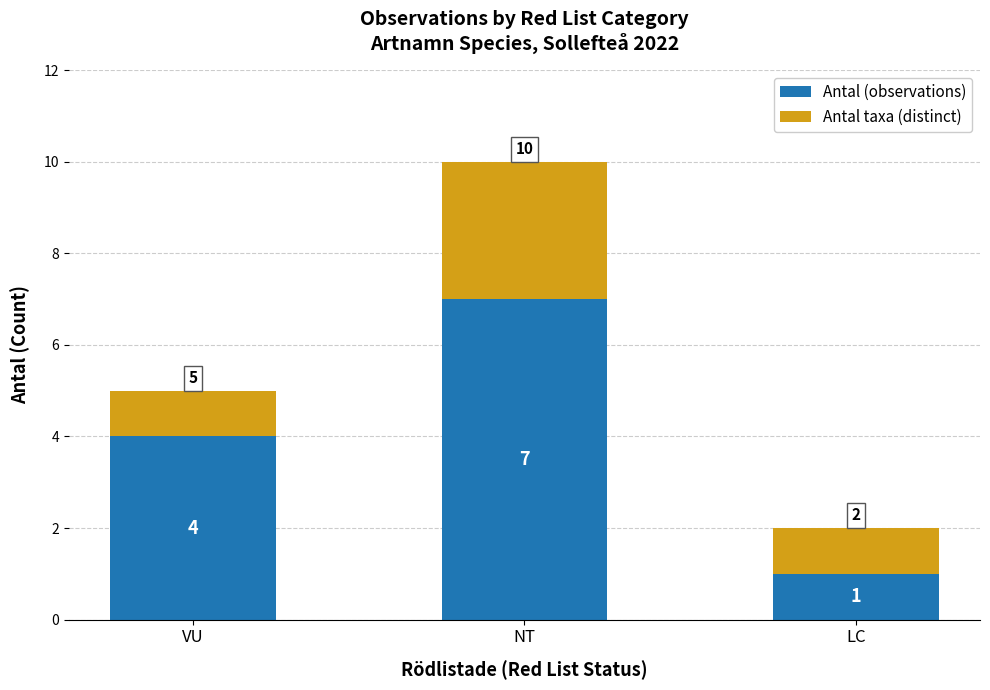

What is the sum of all Antal (observations) values?

12